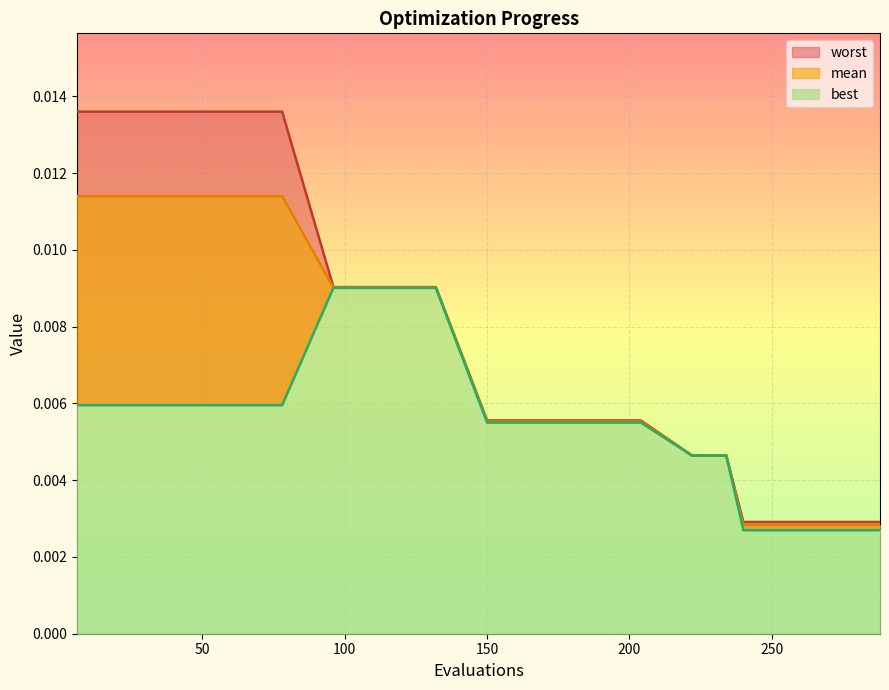

What are all the series names shown in the legend?

mean, best, worst